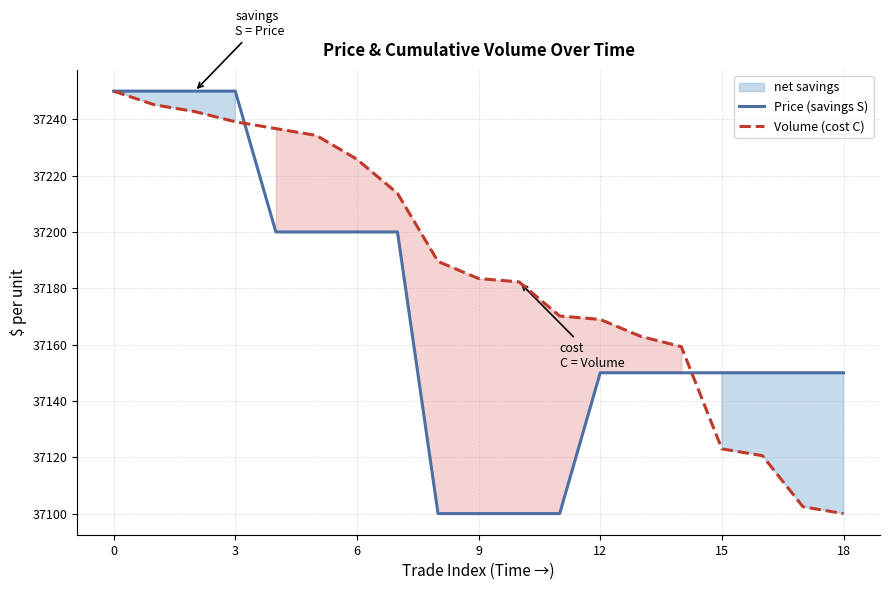

The Volume (cost C) series shows 37213.7 at 7. True or false?

True